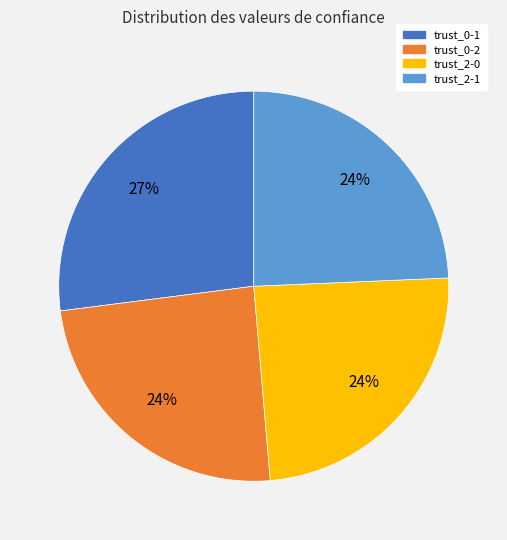

To the nearest percent, what percentage of the pie is trust_2-0?

24%